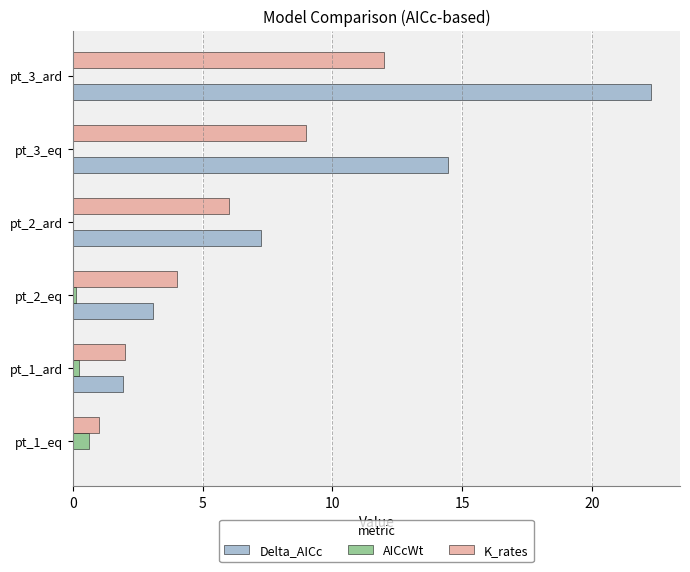

What is the greatest value displayed?

22.3